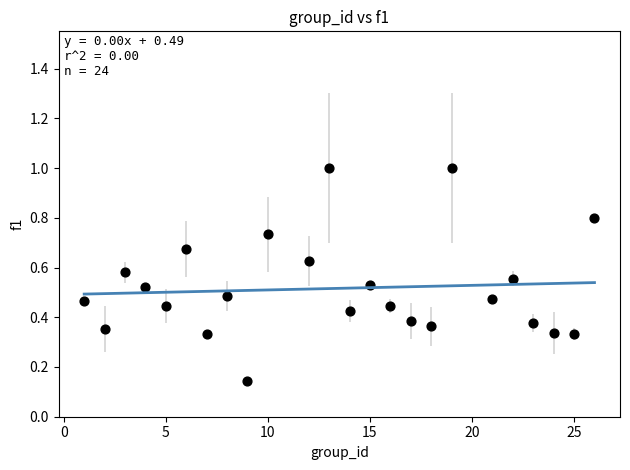

What is the range of Y values (max minus min)?

0.9